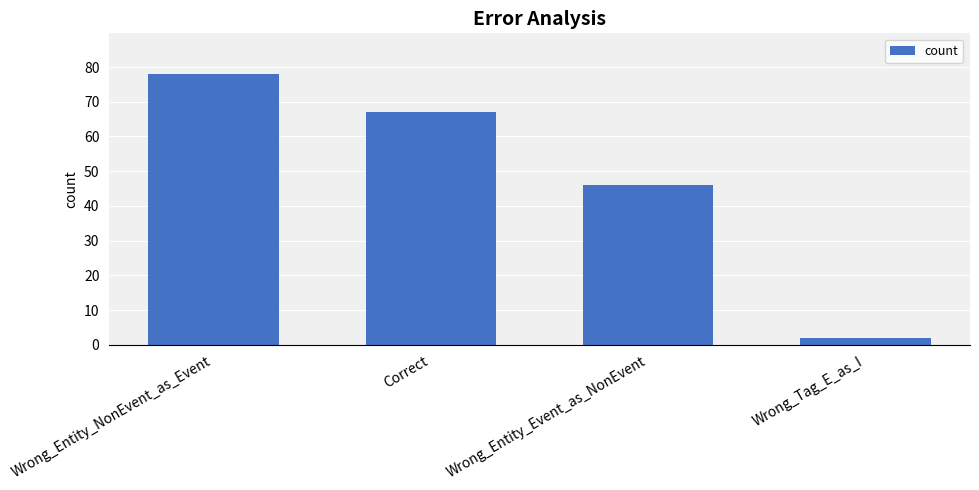

How many bars are there in total?

4